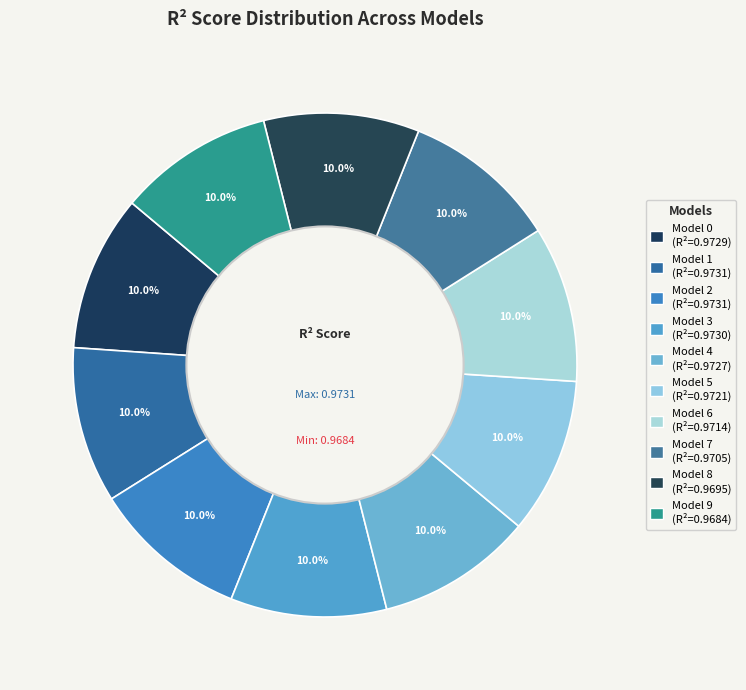

Count the number of slices in the pie.

10